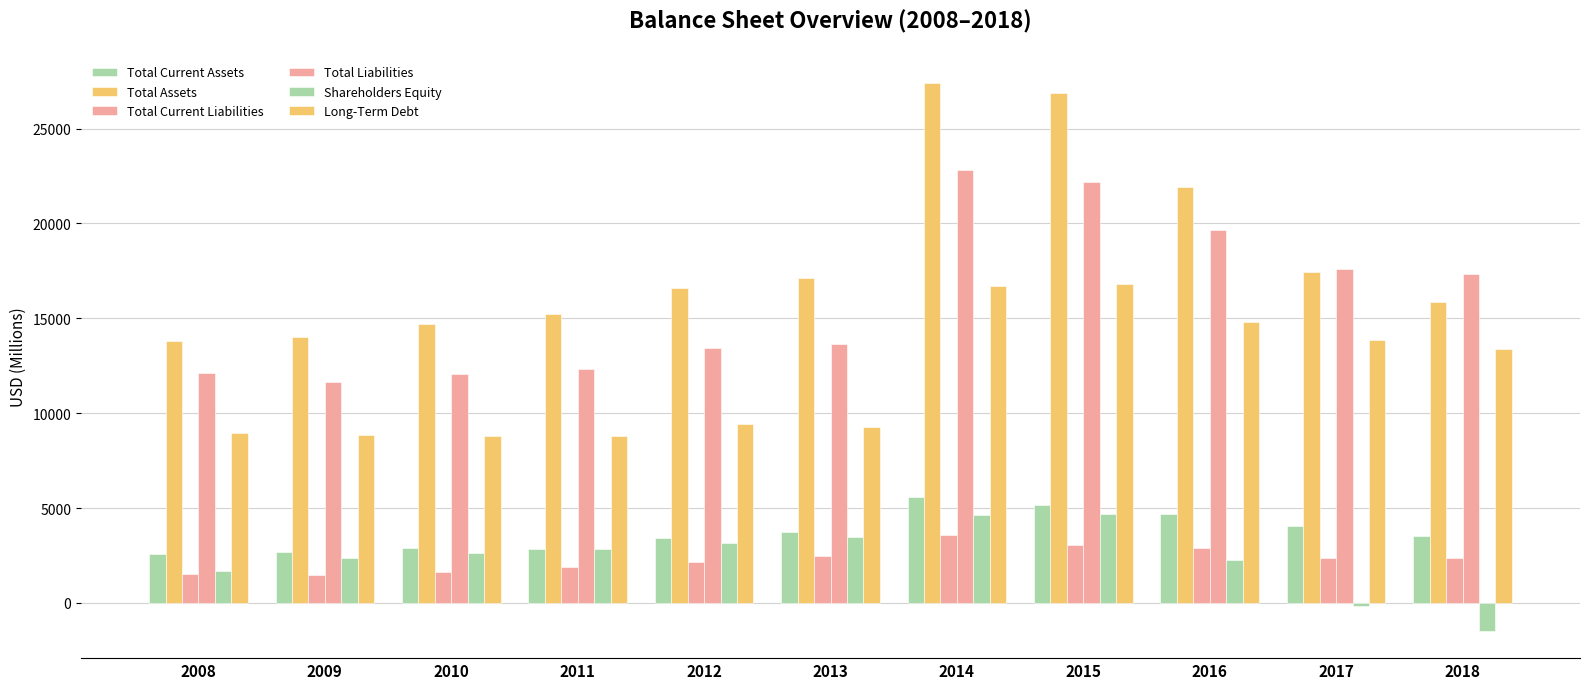

The Long-Term Debt series shows 2470 at 2012. True or false?

False